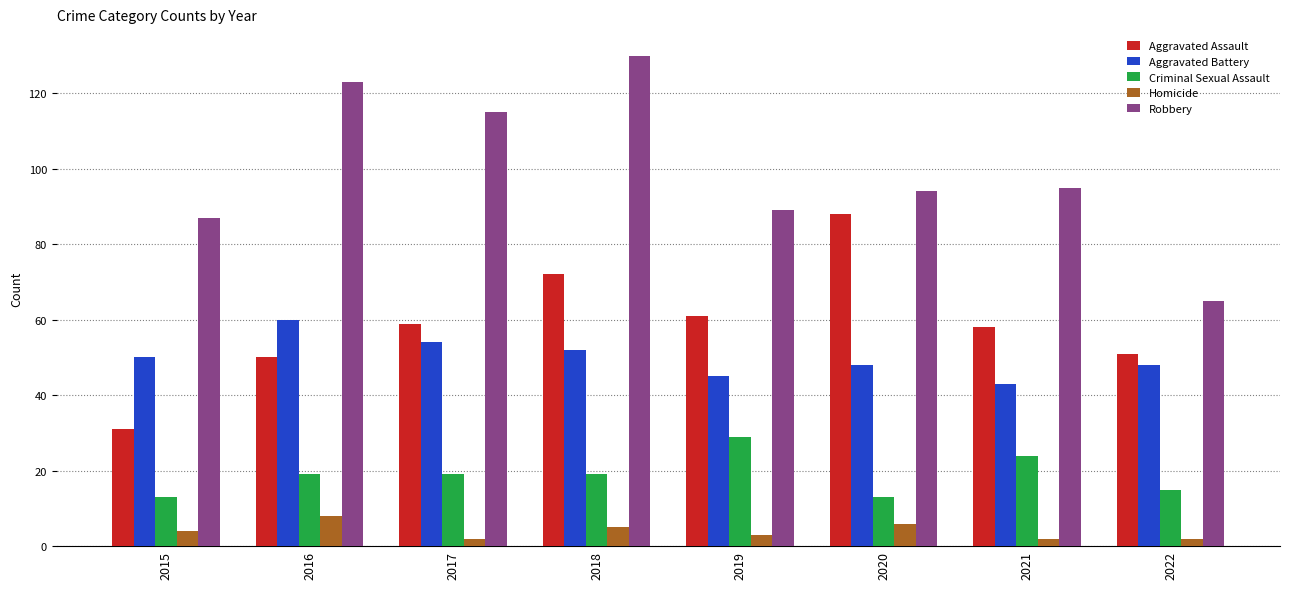

Reading left to right, transcribe all the data shown in this chart.

Aggravated Assault: 31	50	59	72	61	88	58	51
Aggravated Battery: 50	60	54	52	45	48	43	48
Criminal Sexual Assault: 13	19	19	19	29	13	24	15
Homicide: 4	8	2	5	3	6	2	2
Robbery: 87	123	115	130	89	94	95	65